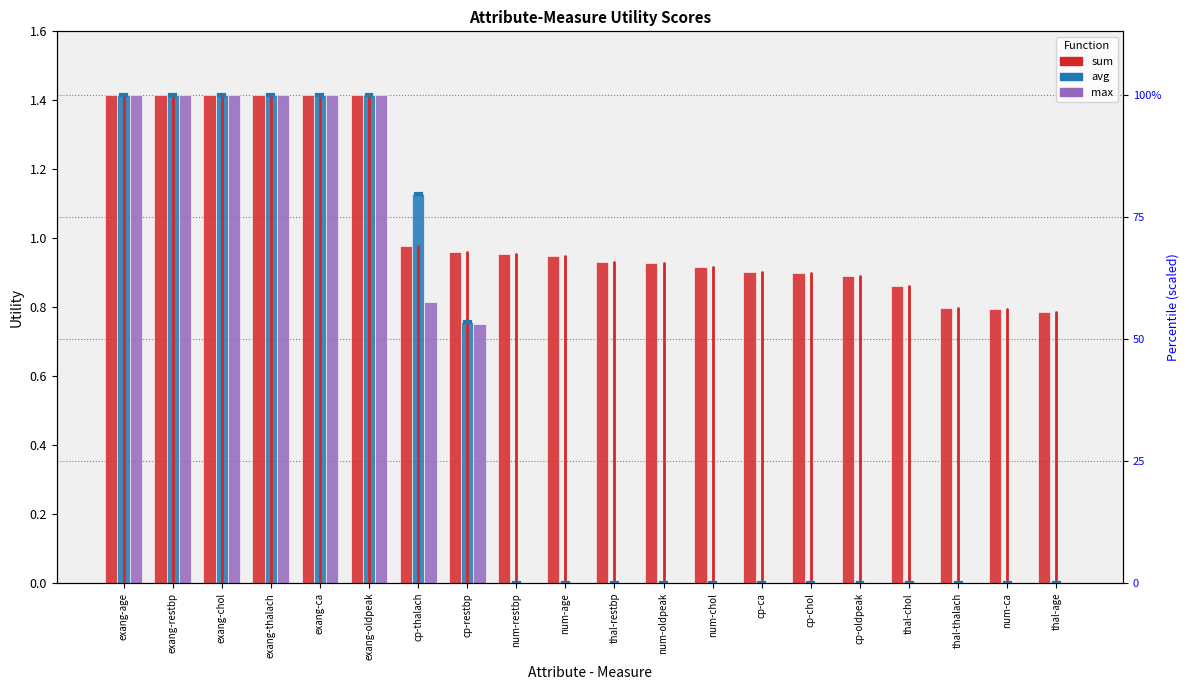

List the series in order of their peak value, lowest first.

sum, avg, max